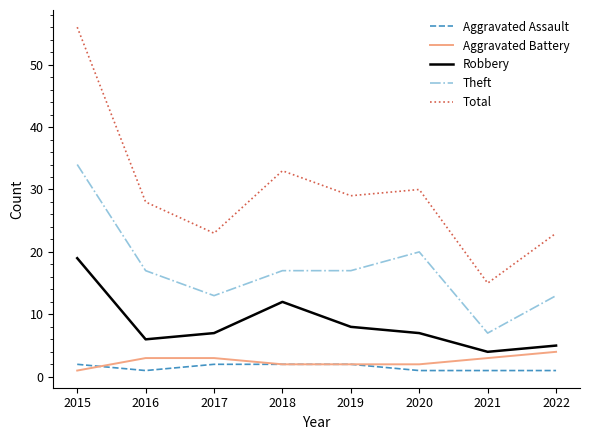

At which label is Robbery closest to 11?

2018